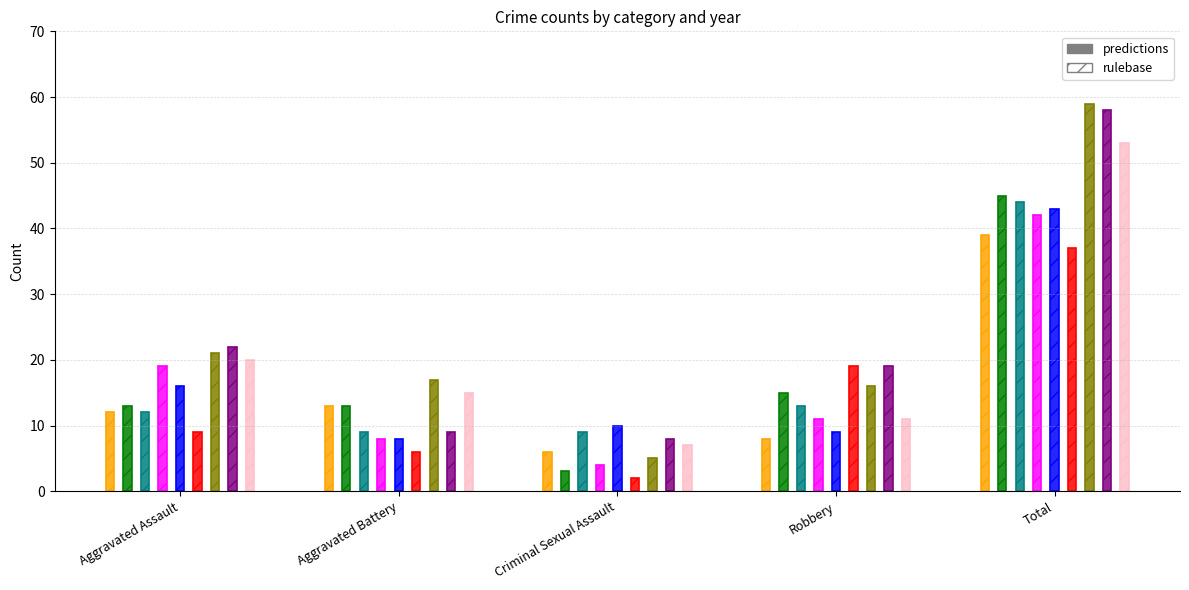

At which category is the sum across all series the highest?

Total